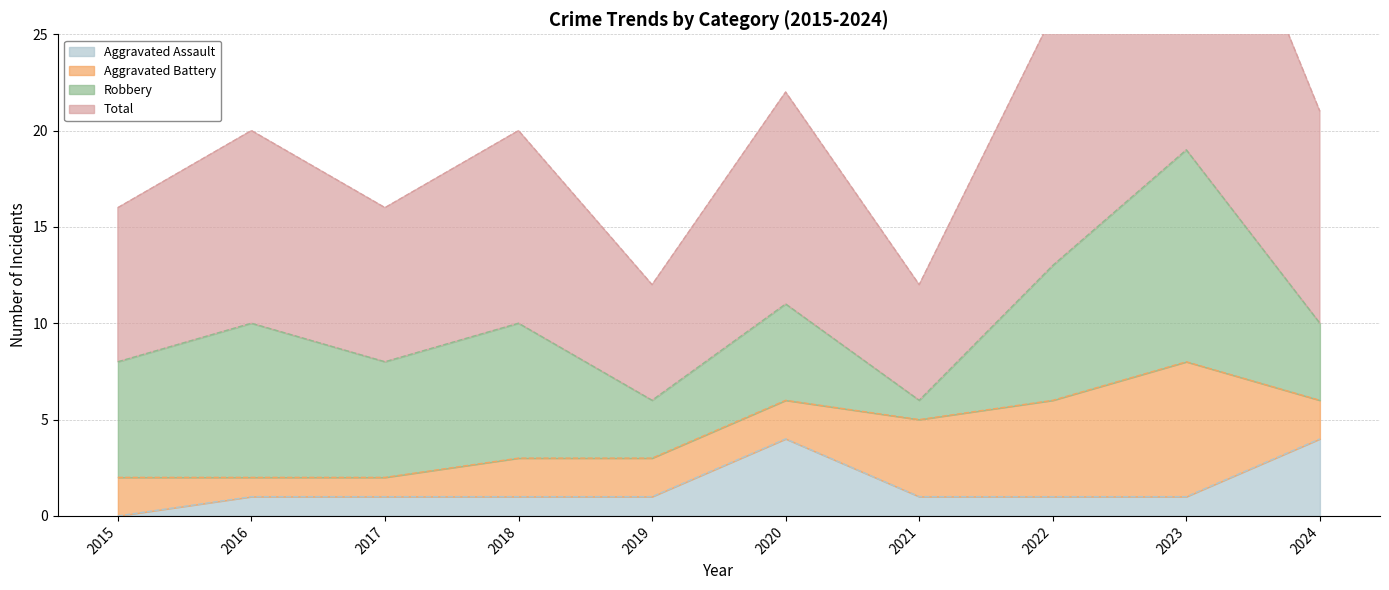

Where is the first local maximum for Total?

2016